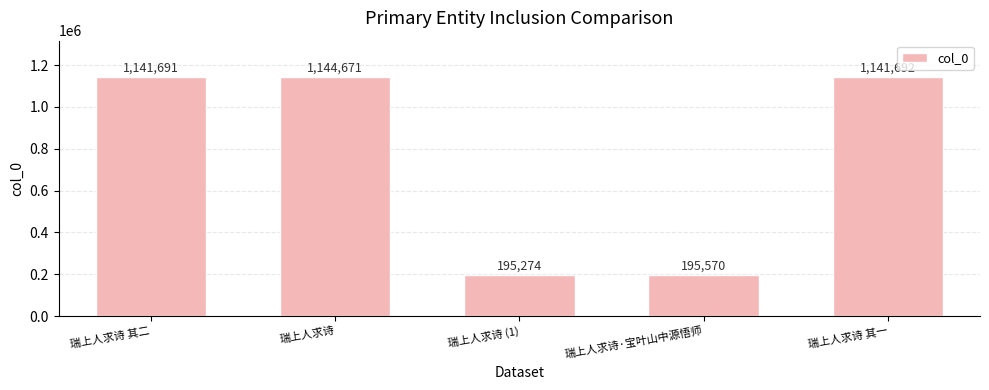

What is the minimum value shown in the chart?

195274